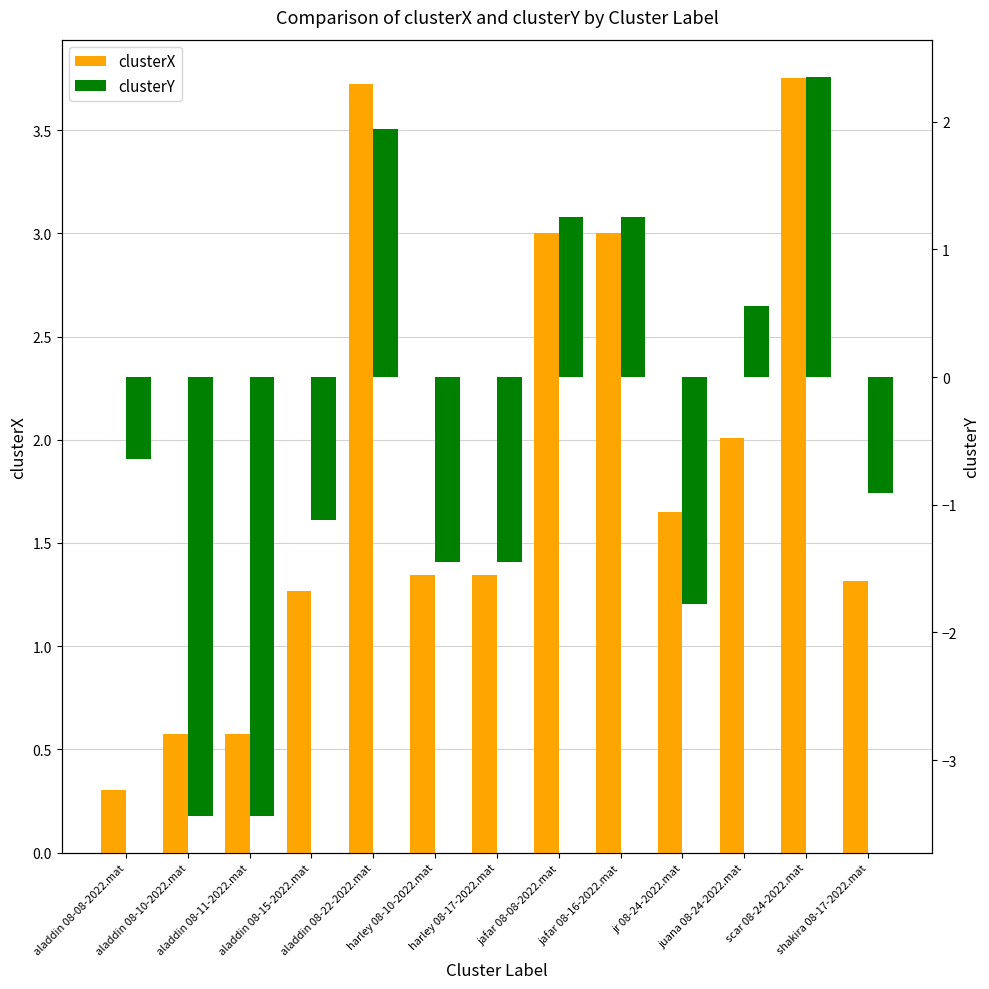

At how many categories does at least one series exceed -2?

13